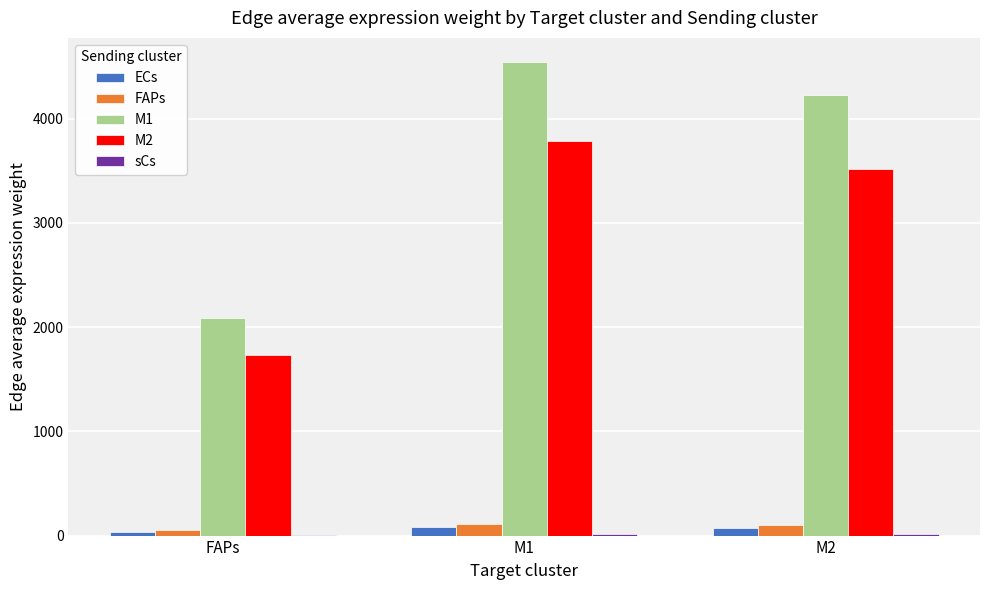

Is it true that M2 equals 1736.8 at FAPs?

True